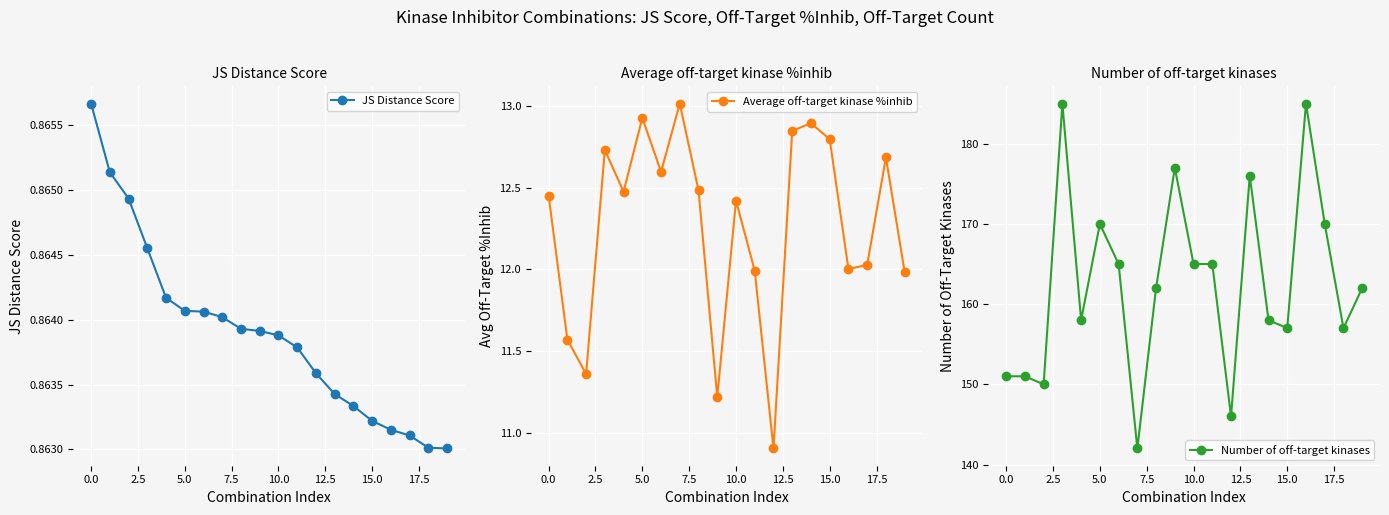

At how many categories does at least one series exceed 169?

6